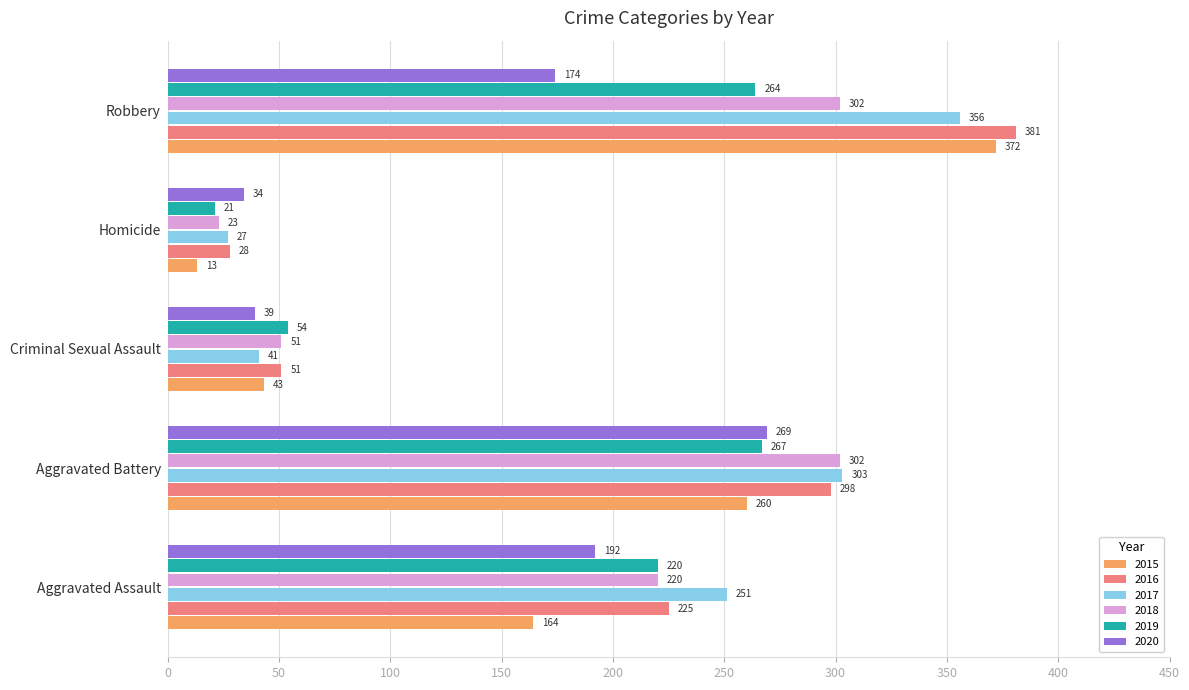

What are all the series names shown in the legend?

2015, 2016, 2017, 2018, 2019, 2020